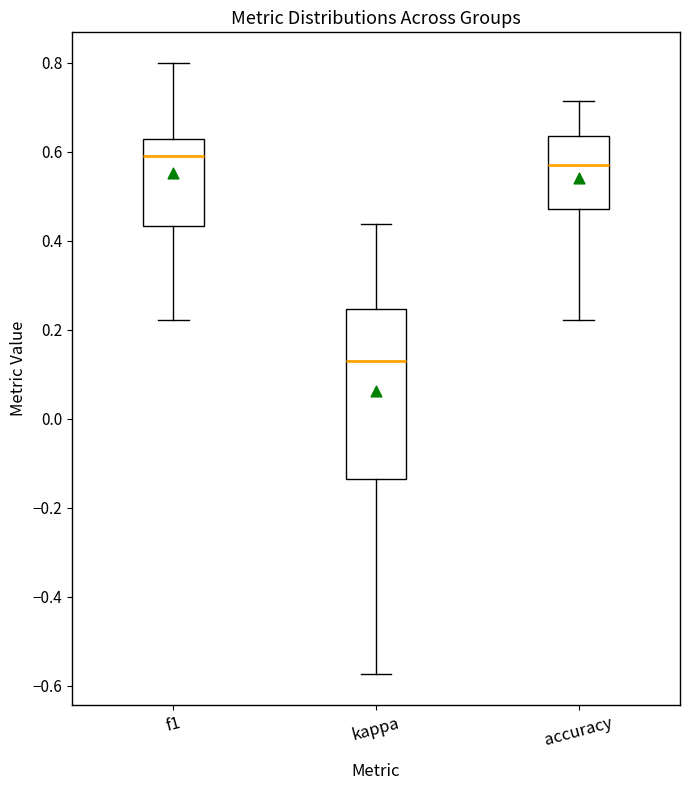

Reading left to right, transcribe this box plot: for each box, give where its median line is, the range the box spans, and where its two whiskers end, as read against the y-axis. The values are not printed on the chart, so give them approximately, as read against the axis.

f1: median 0.60, box 0.44 to 0.62, whiskers 0.22 to 0.80
kappa: median 0.14, box -0.14 to 0.24, whiskers -0.58 to 0.44
accuracy: median 0.58, box 0.48 to 0.64, whiskers 0.22 to 0.72